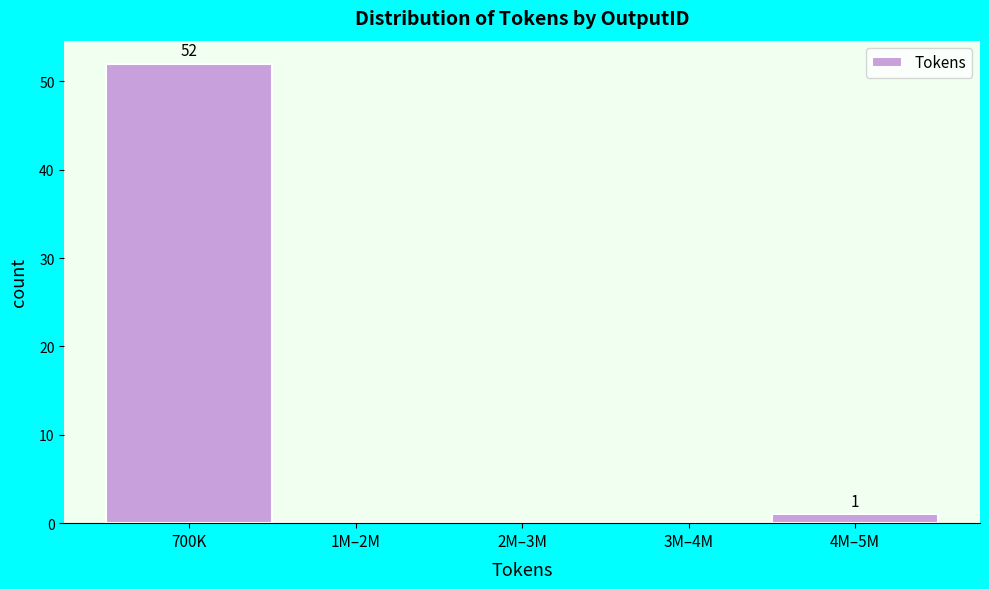

Reading left to right, list all the values displayed in this chart.

700K=52	1M–2M=0	2M–3M=0	3M–4M=0	4M–5M=1